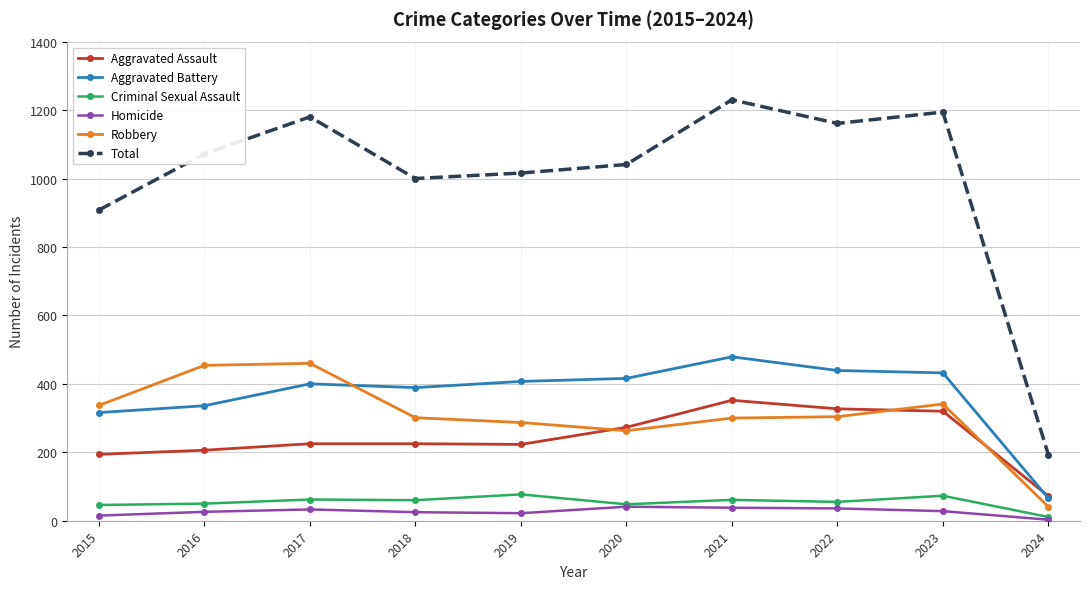

Which series has the widest spread of values?

Total